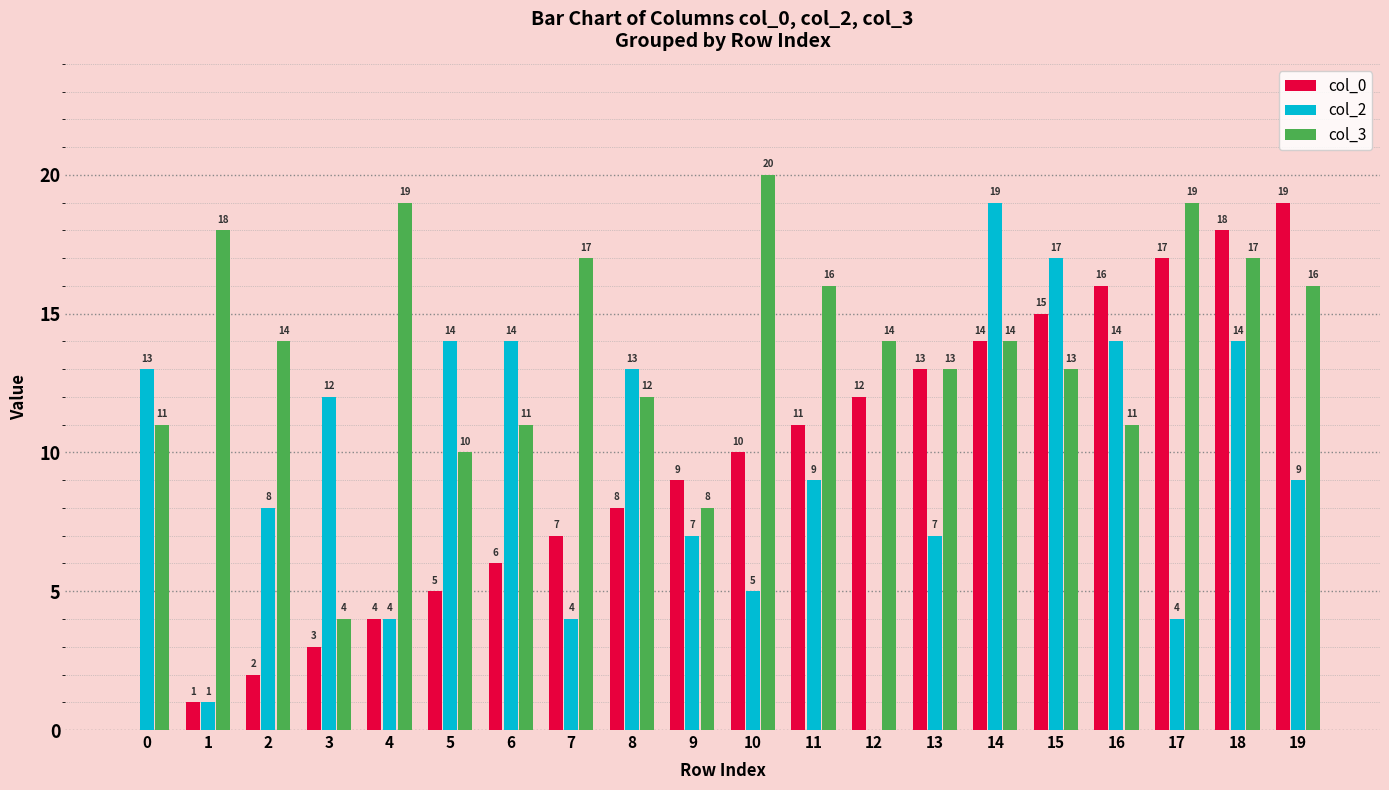

The col_2 series shows 20 at 16. True or false?

False